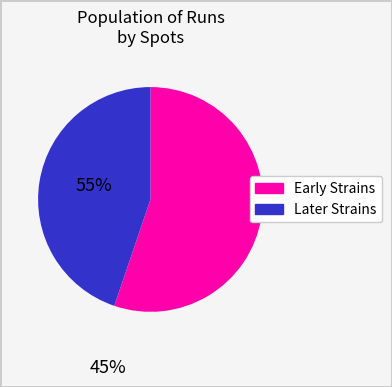

True or false: Early Strains accounts for 55% of the total.

True